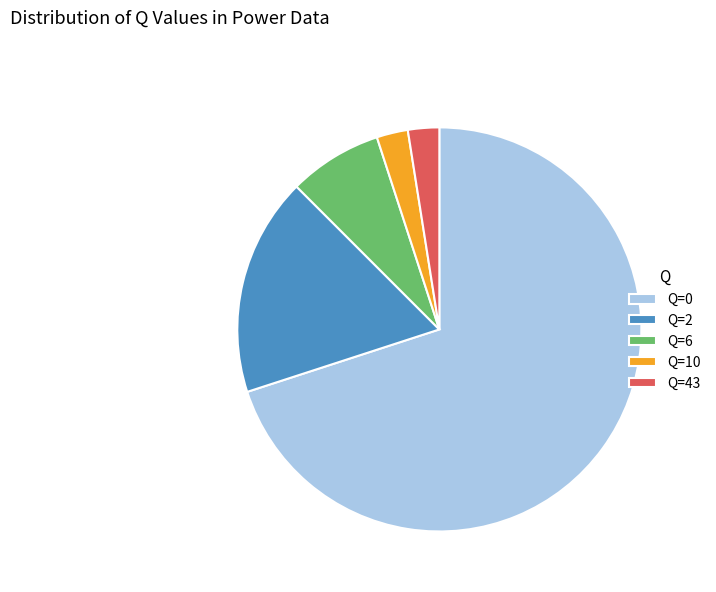

Between Q=43 and Q=6, which is larger?

Q=6